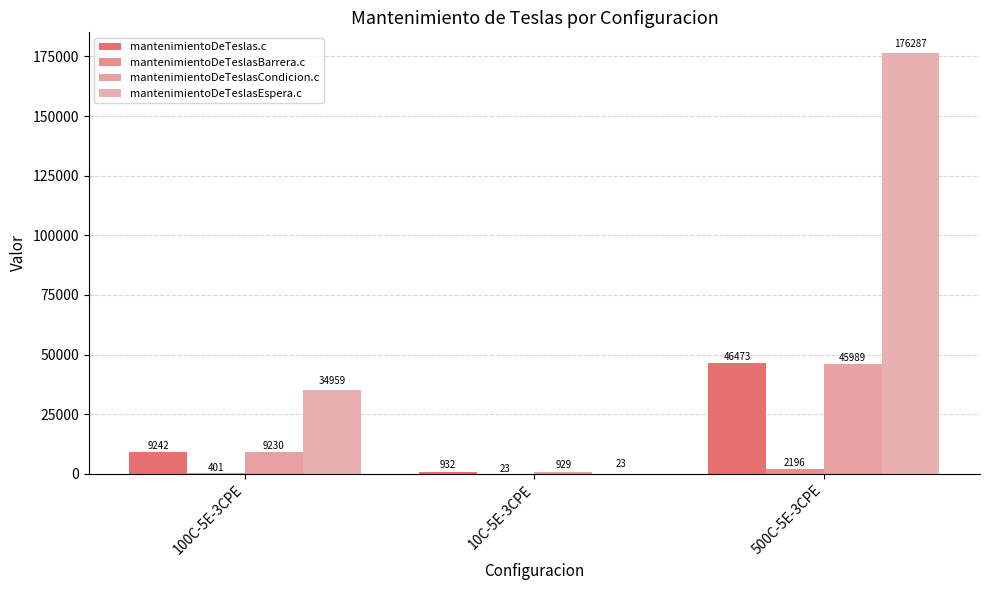

What is the minimum value for mantenimientoDeTeslas.c?

932.0